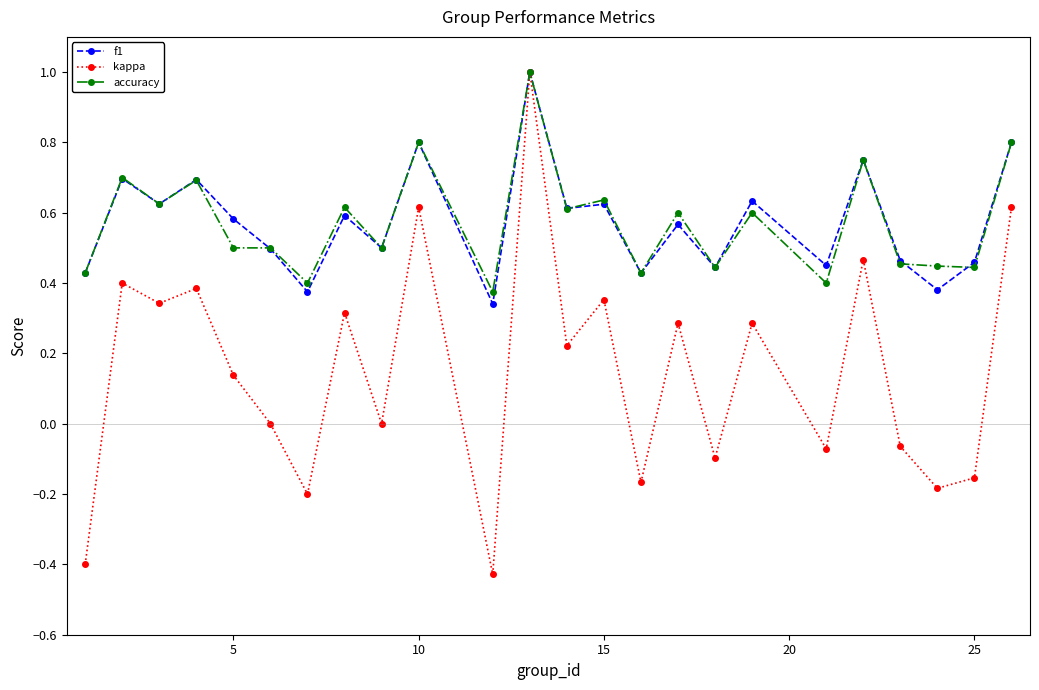

What is the difference between the maximum and second lowest values in the kappa series?

1.4